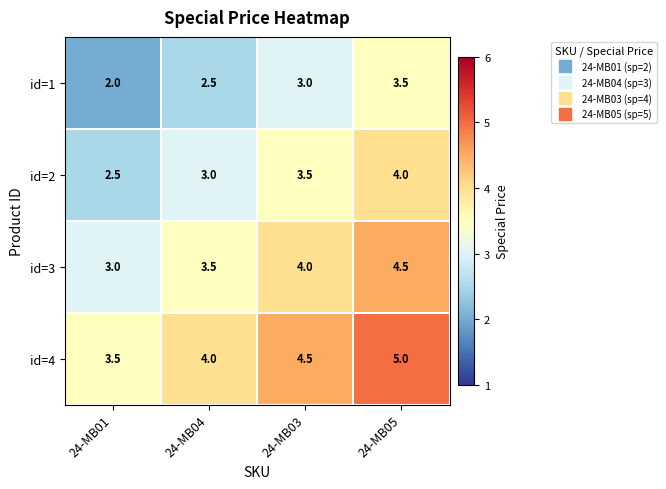

What is the average value of the id=1 series?

2.8